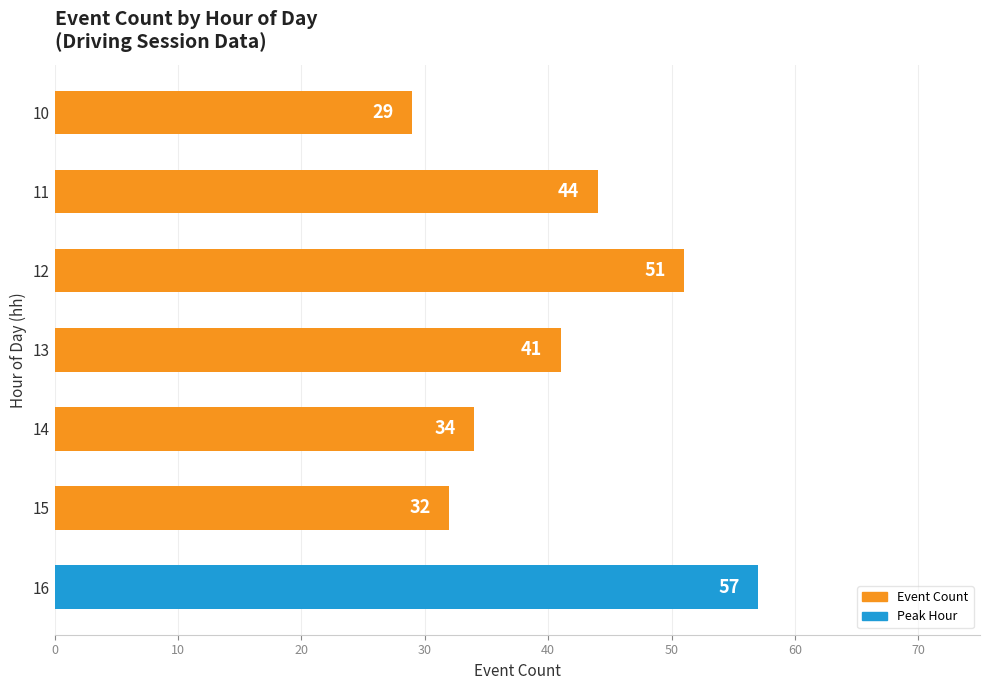

How many categories are shown in the chart?

7